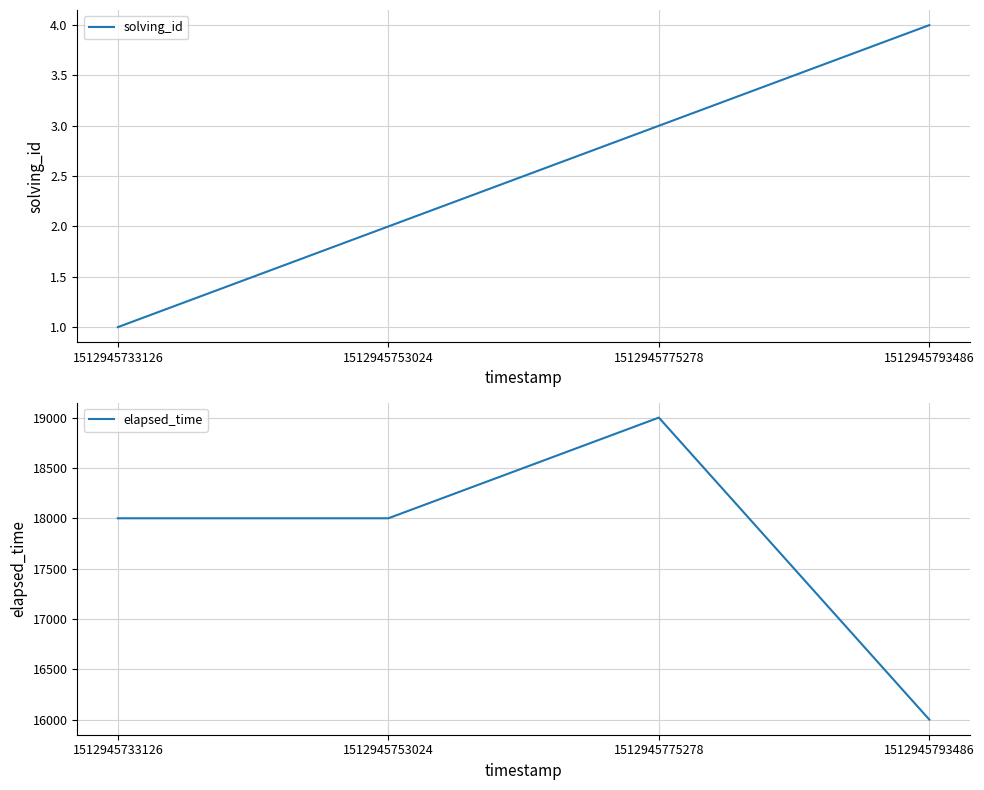

Is it true that solving_id equals 1 at 1512945733126?

True